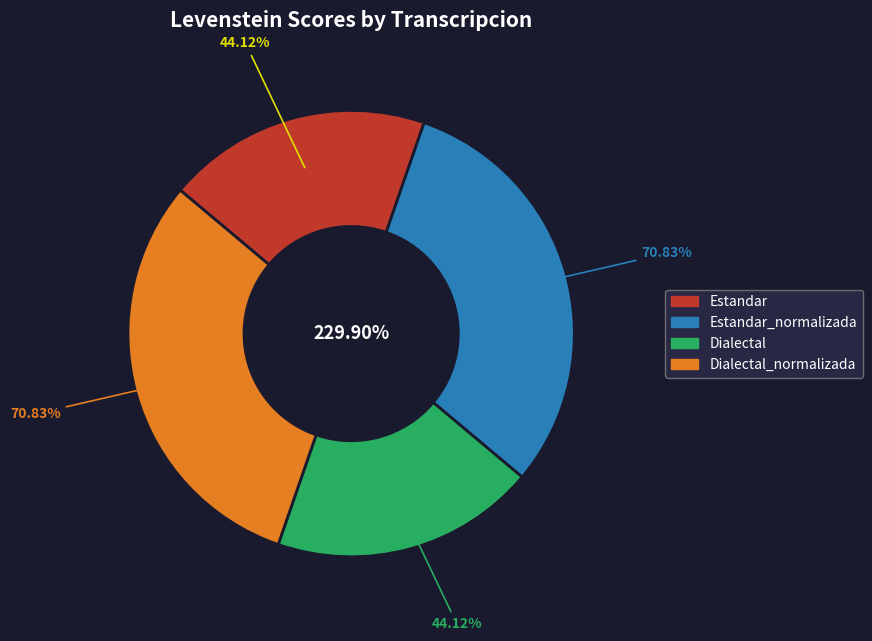

How many slices are in this pie chart?

4